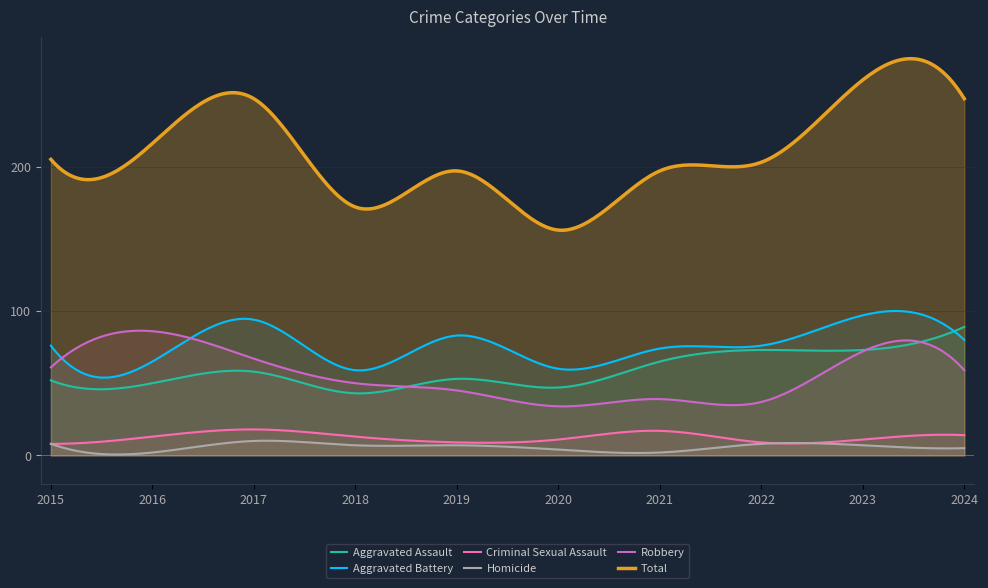

After their last crossing, which series has the higher values: Aggravated Assault or Robbery?

Aggravated Assault